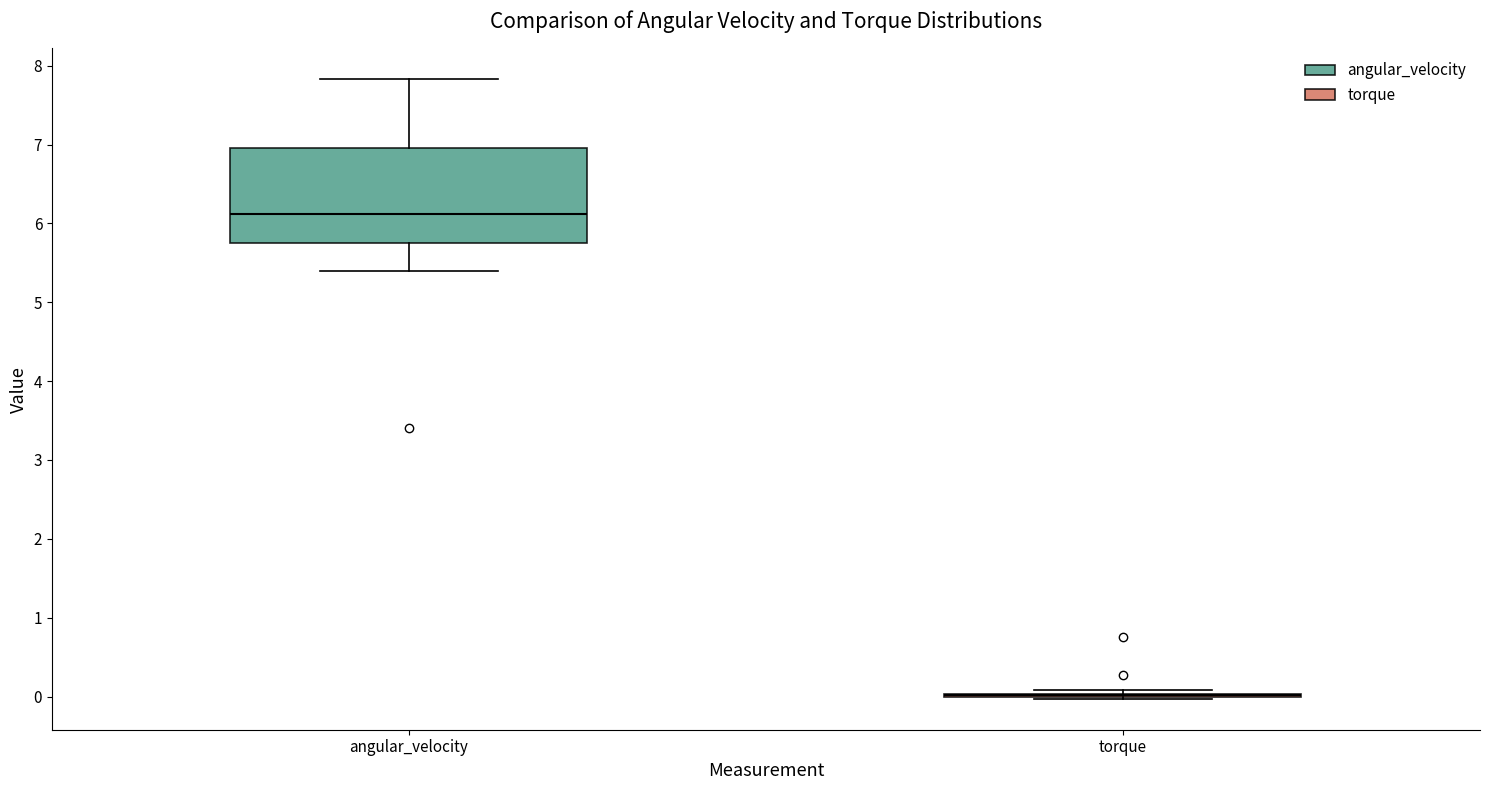

Where does the median line of the box for angular_velocity sit on the y-axis? The values are not printed on the chart, so give them approximately, as read against the axis.

6.1